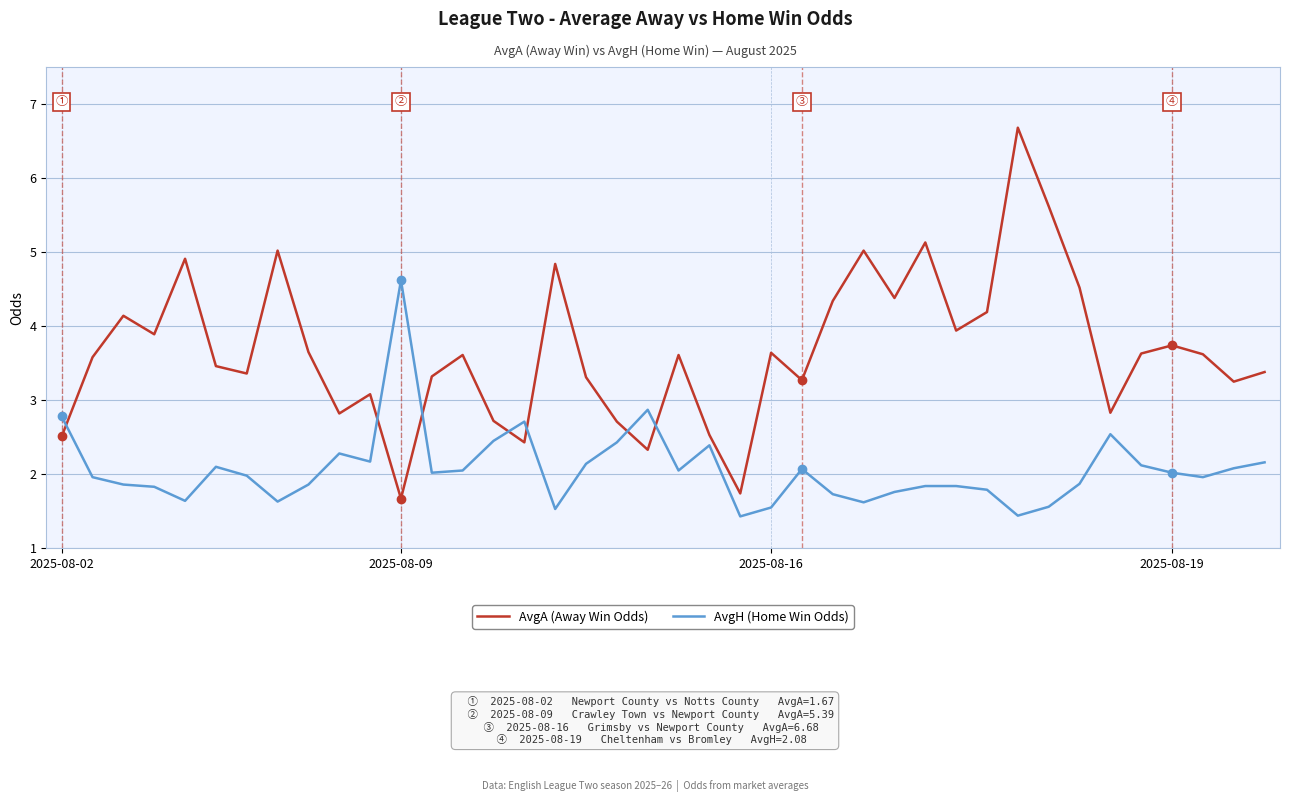

Which series has the largest total across all categories?

AvgA (Away Win Odds)